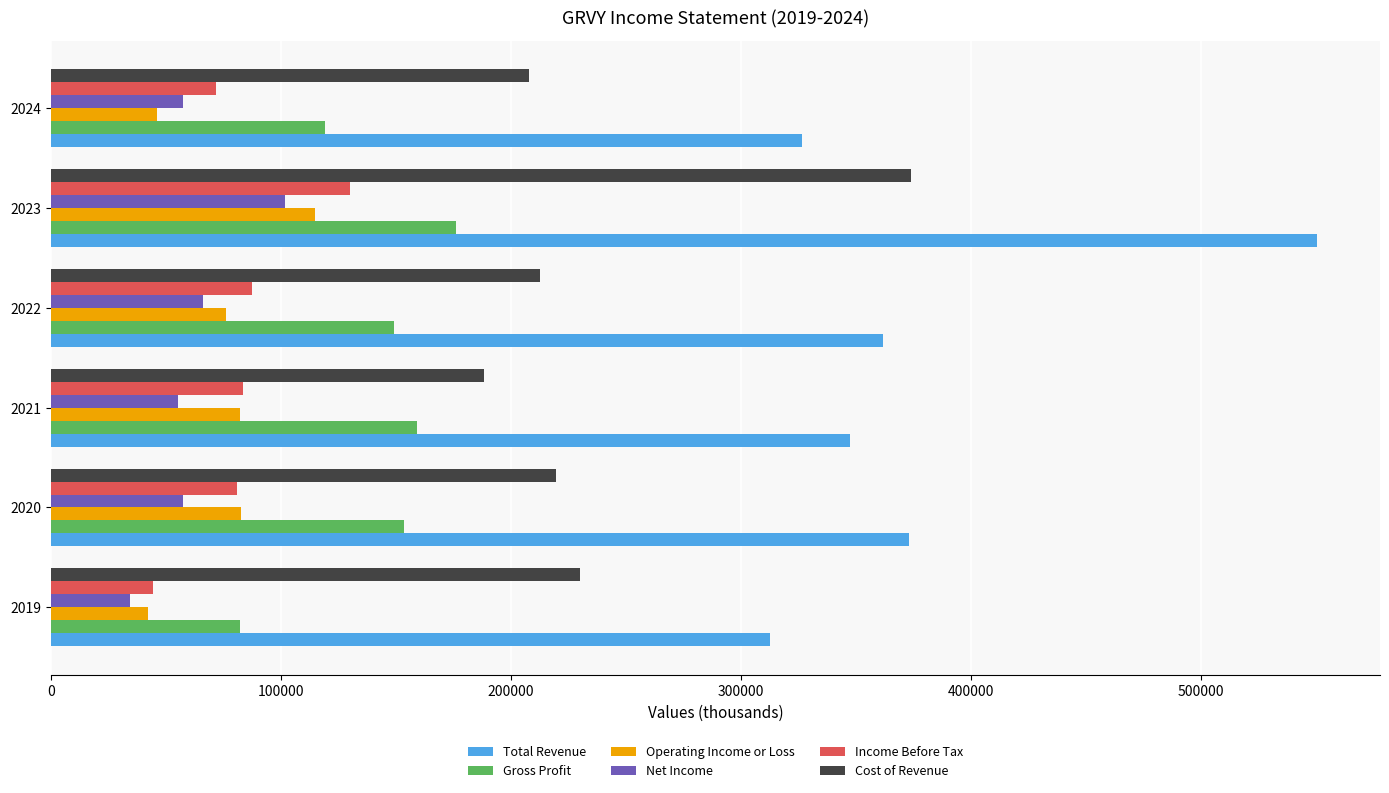

What is the maximum value for Cost of Revenue?

374000